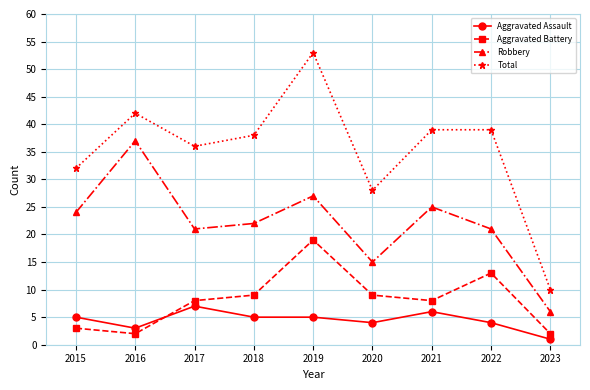

Which series has the largest total across all categories?

Total